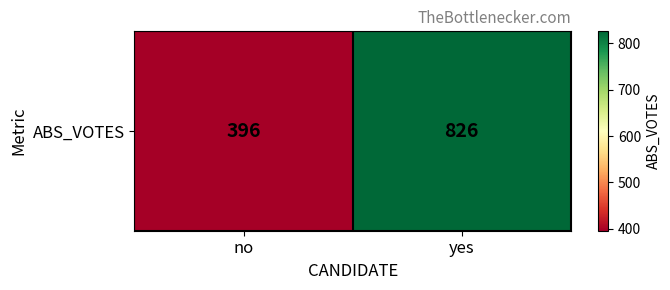

What is the ratio of the value at yes to the value at no?

2.1